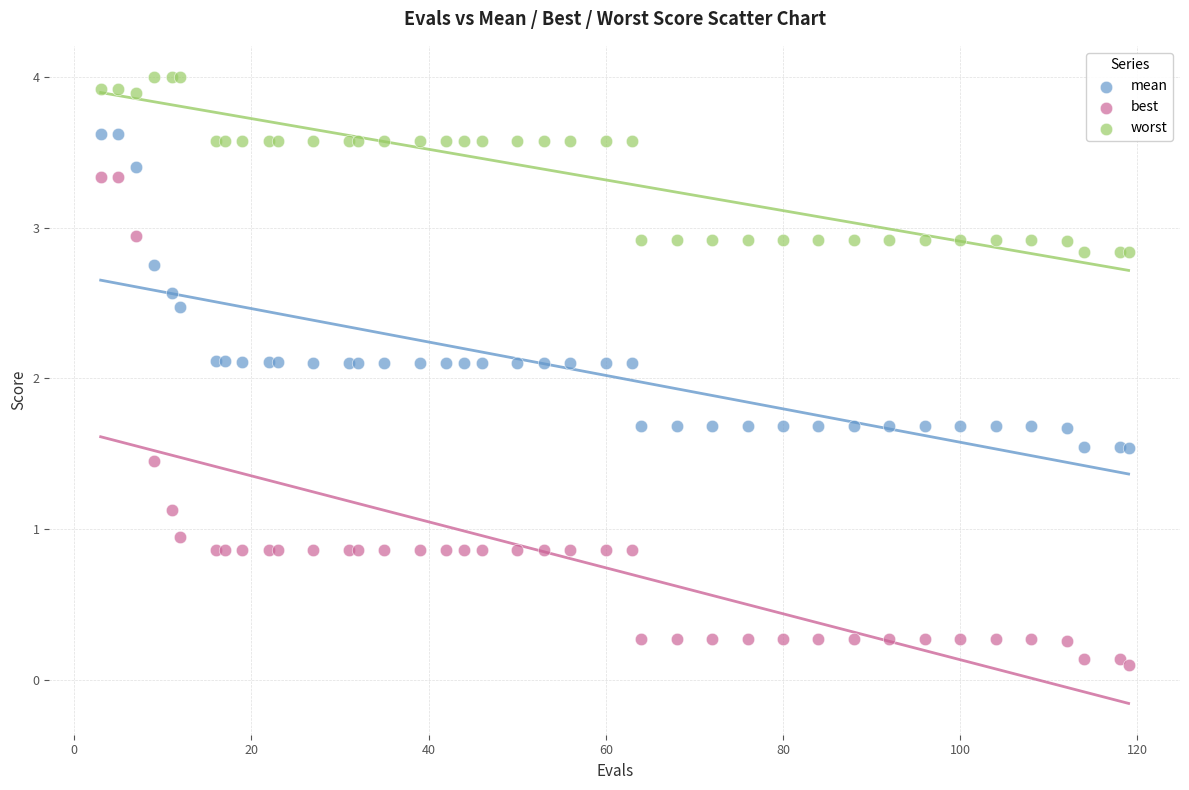

Which series reaches the minimum Y coordinate?

best